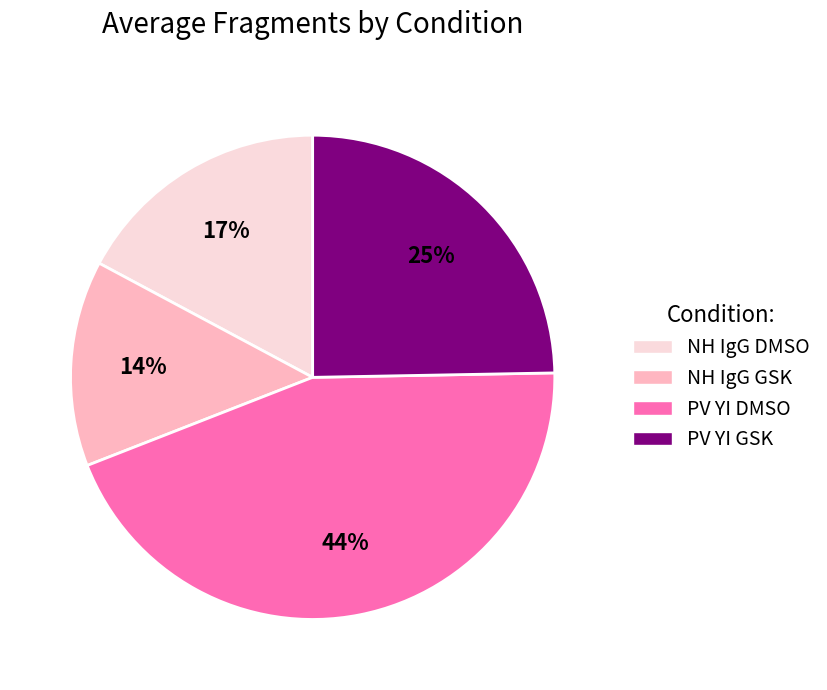

How many segments does this pie chart have?

4